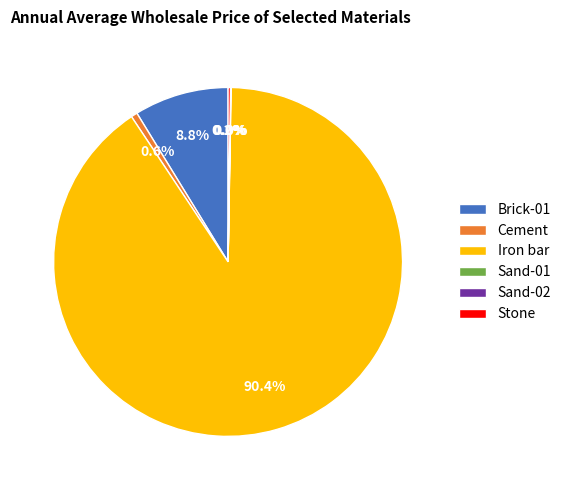

Combined, what portion of the pie is Cement and Iron bar?

91.0%